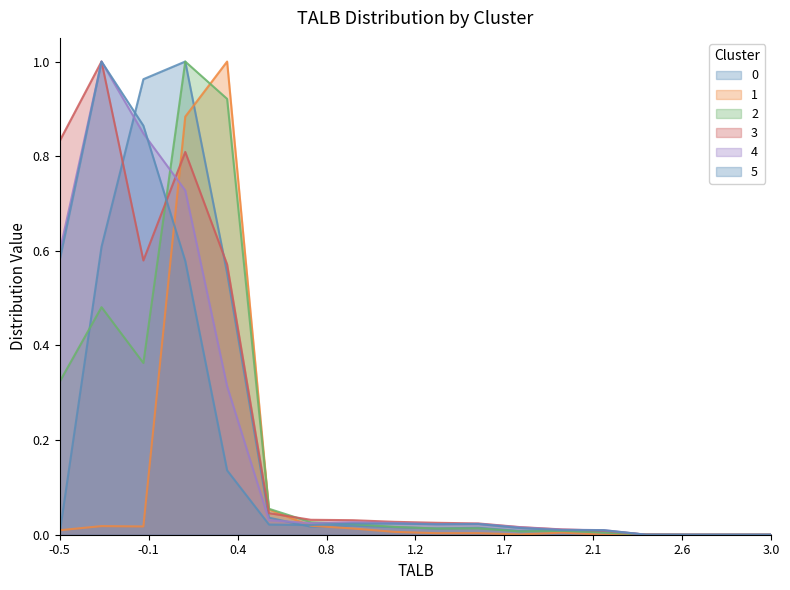

At which category is the sum across all series the highest?

3